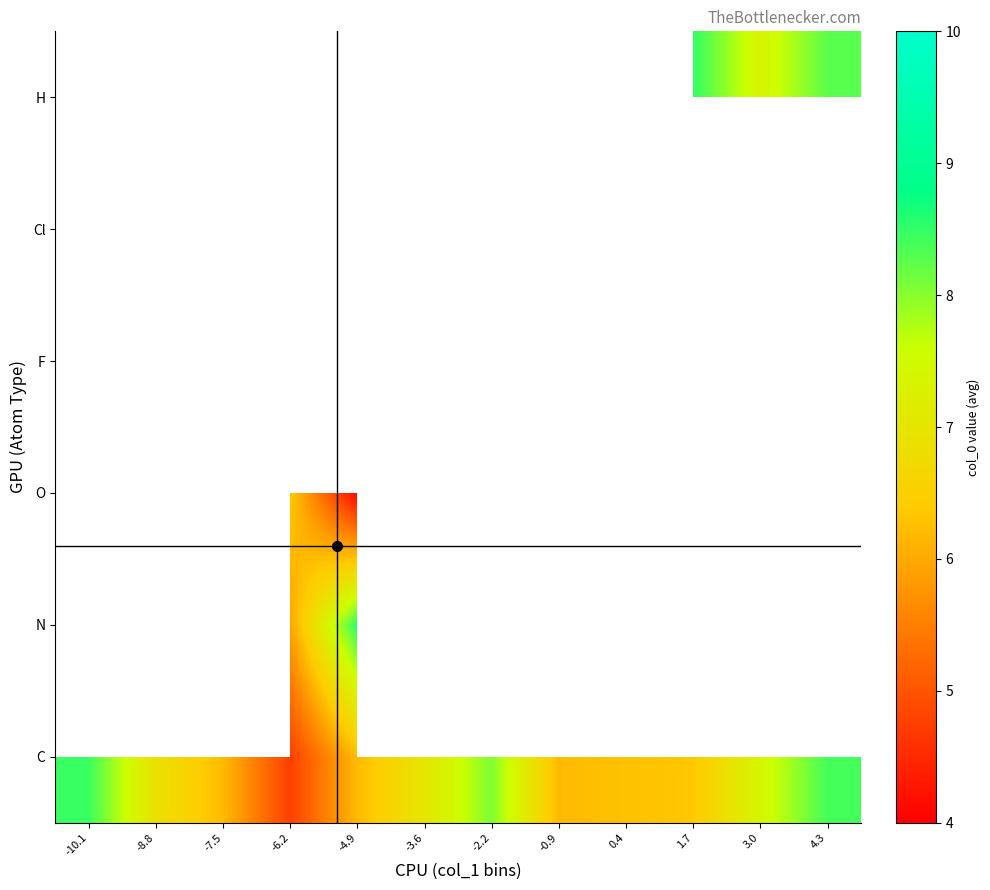

Which has a higher value, 1.7 or -10.1?

-10.1